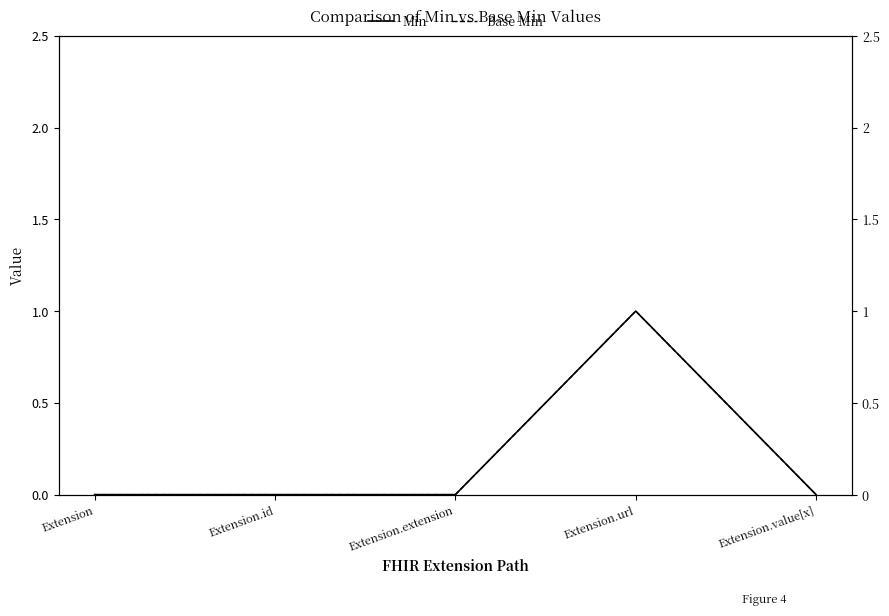

Does the chart have visible grid lines?

No